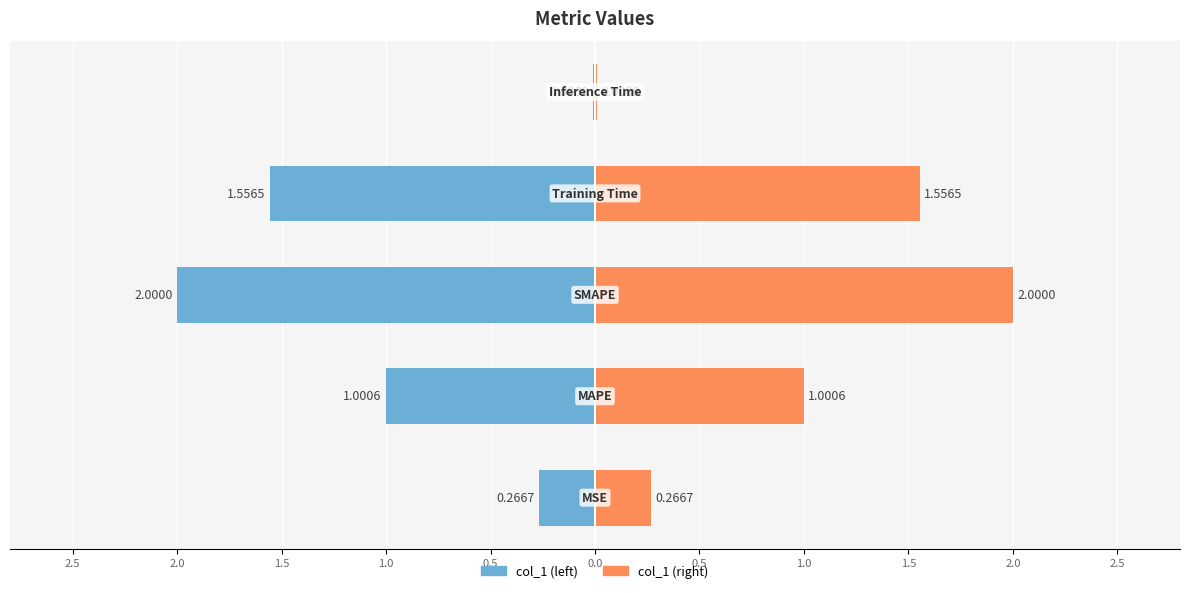

Reading left to right, transcribe all the data shown in this chart.

0.3	1.0	2.0	1.6	0.0